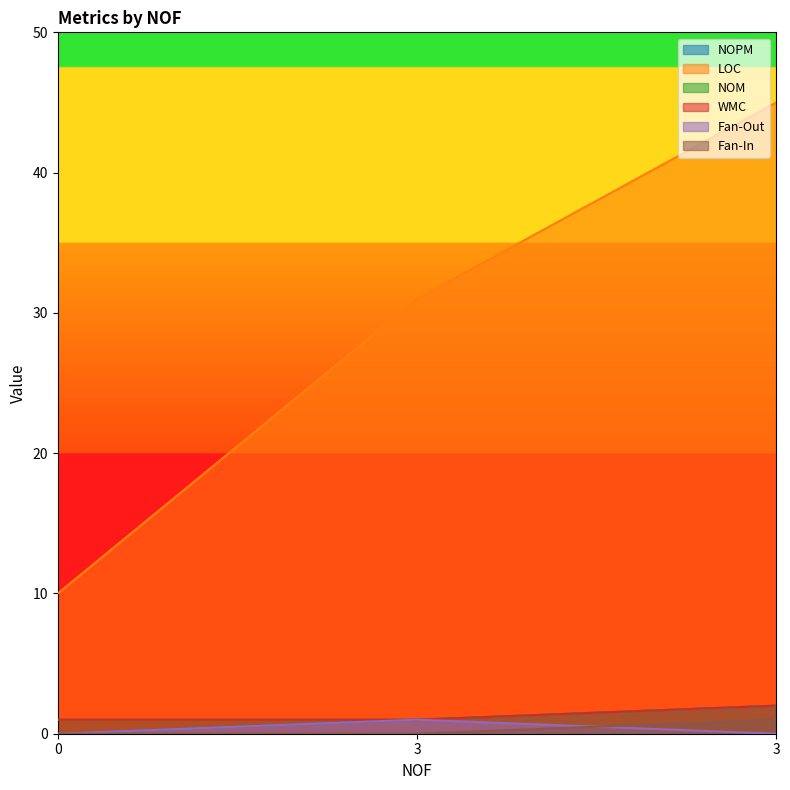

Between 0 and 3, which series saw the biggest shift?

LOC